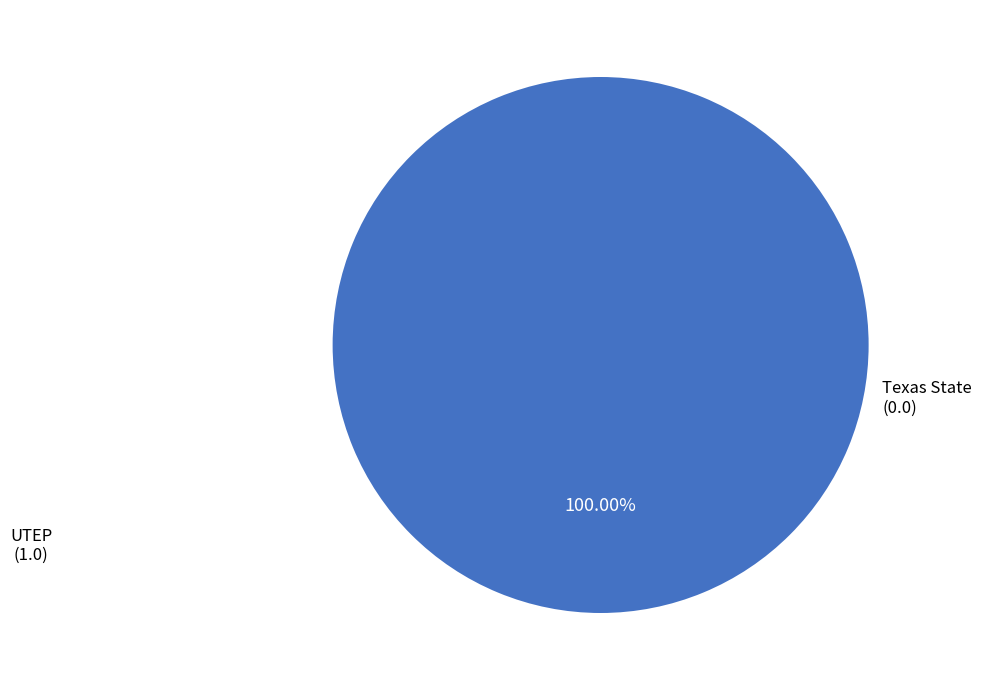

Does any single category account for the majority?

Yes